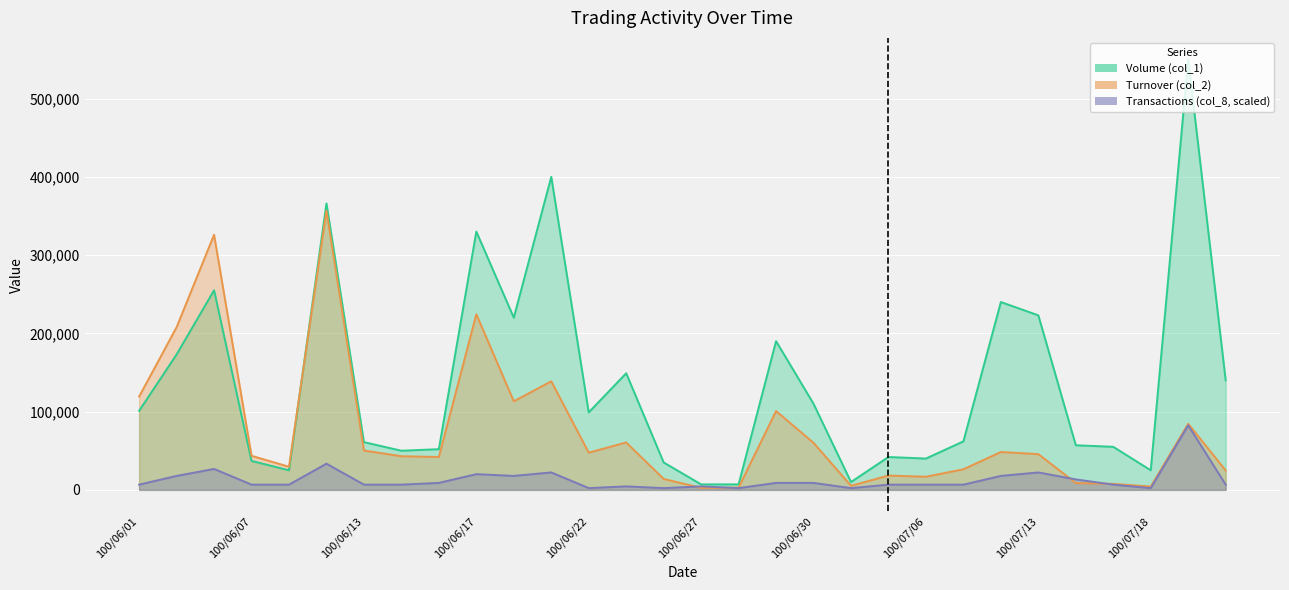

At which label does Volume (col_1) first exceed 99000?

100/06/01